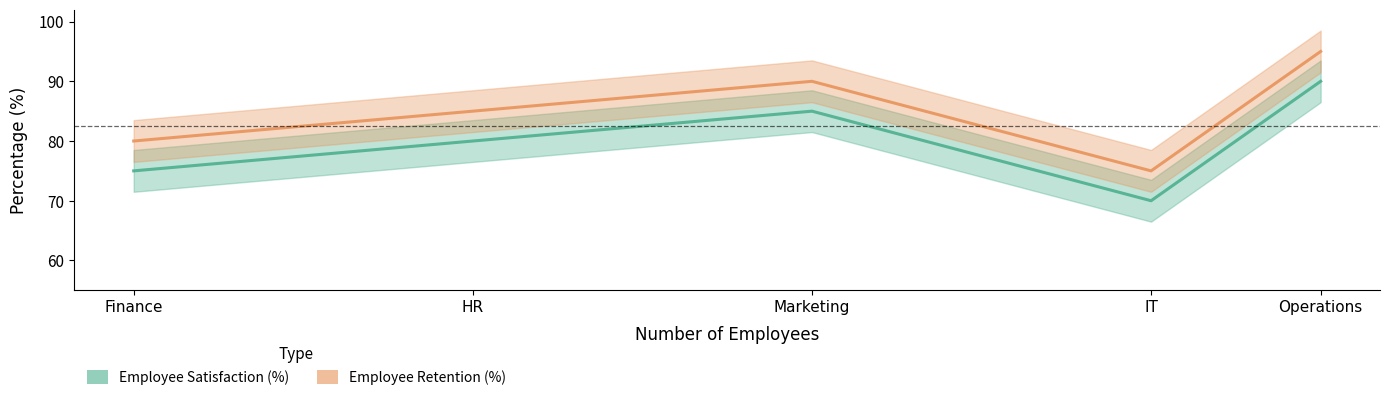

Which category has the highest value in the Employee Satisfaction (%) series?

Operations